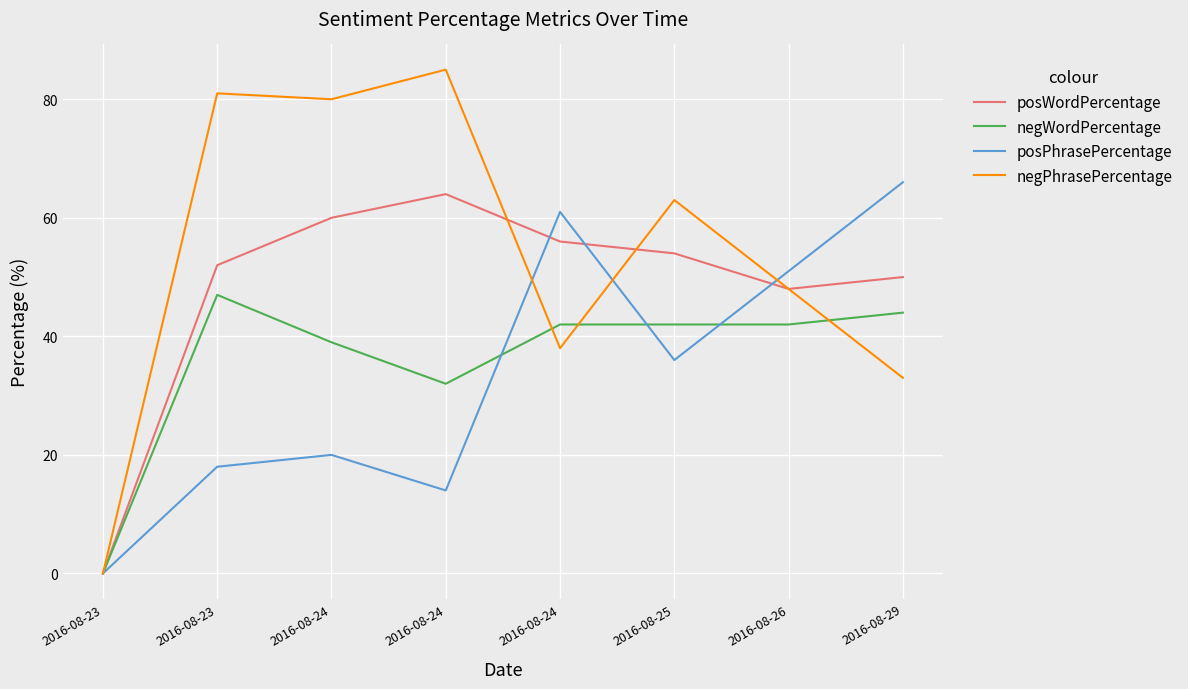

What are all the series names shown in the legend?

posWordPercentage, negWordPercentage, posPhrasePercentage, negPhrasePercentage